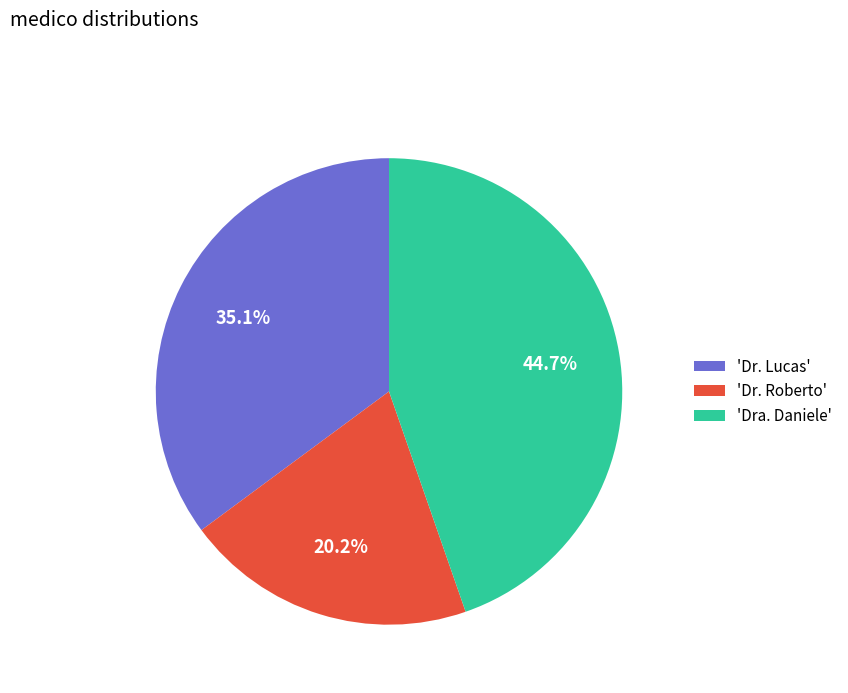

Combined, do 'Dr. Lucas' and 'Dra. Daniele' account for over 50%?

Yes